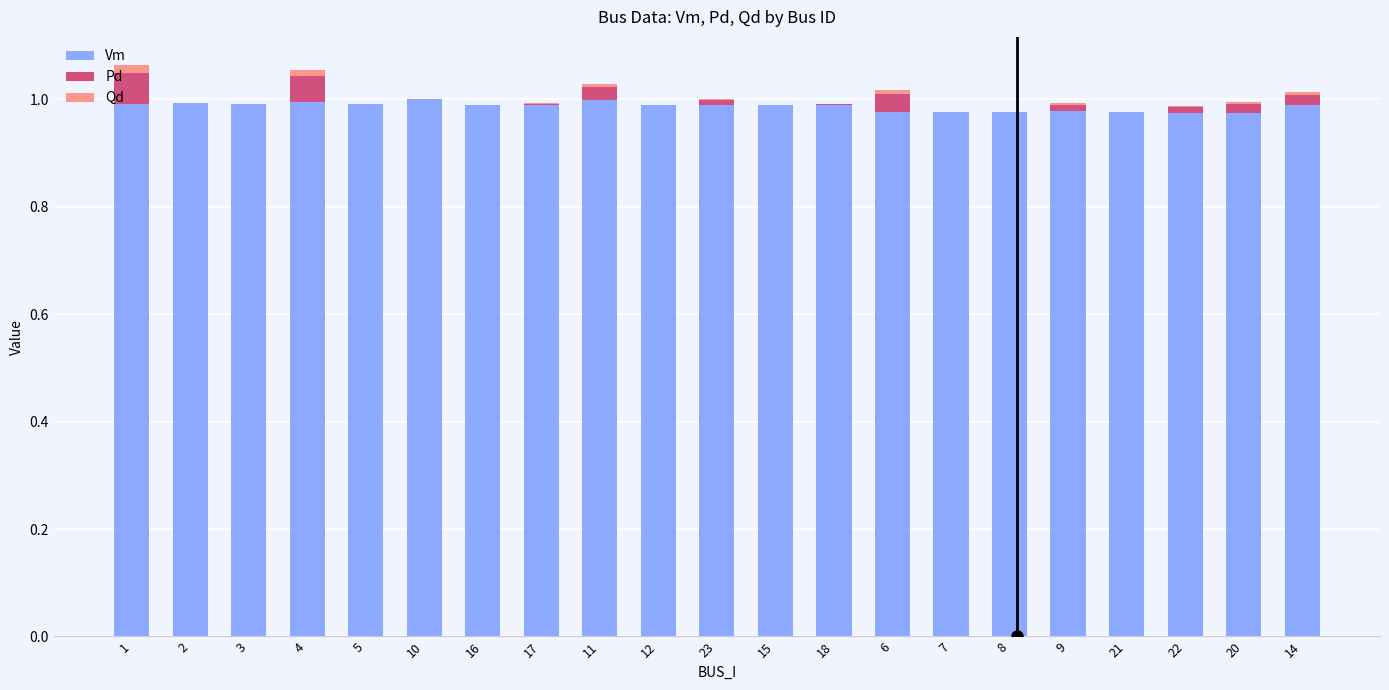

What is the sum of all Vm values?

20.7